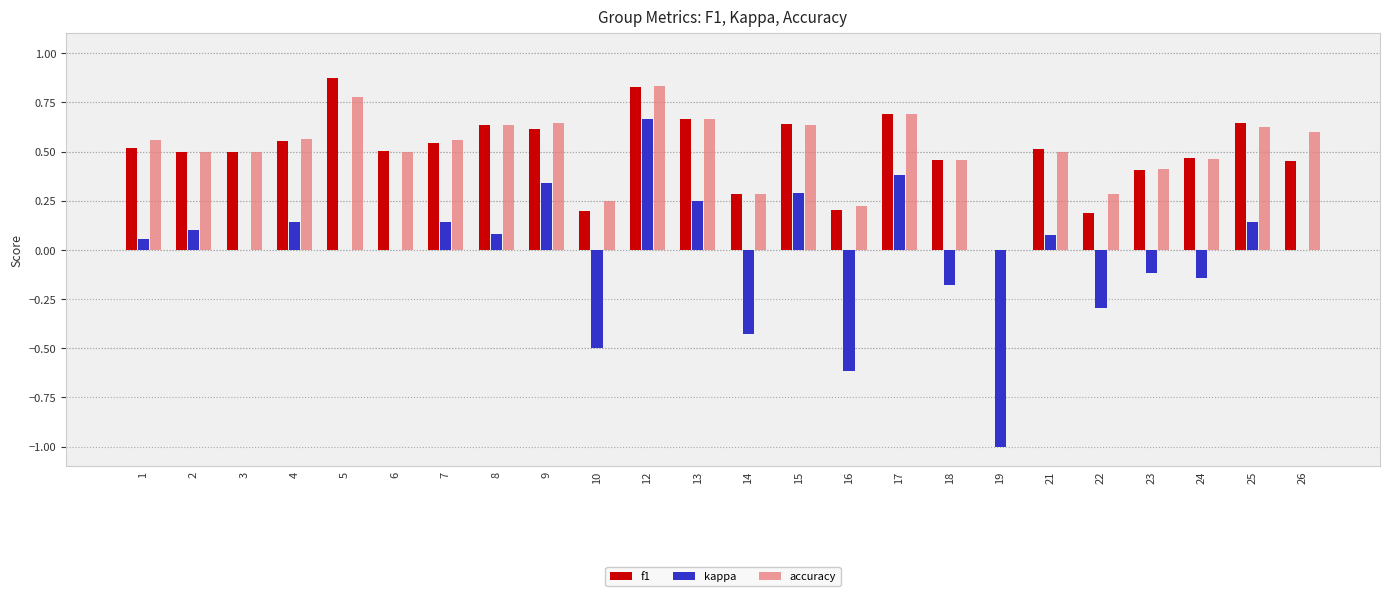

Which series changed the most between 7 and 12?

kappa